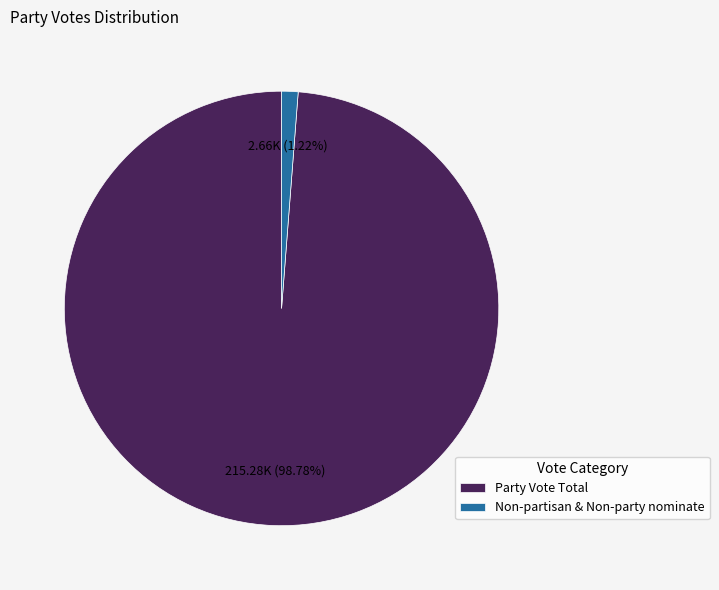

True or false: Non-partisan & Non-party nominate accounts for 1% of the total.

True